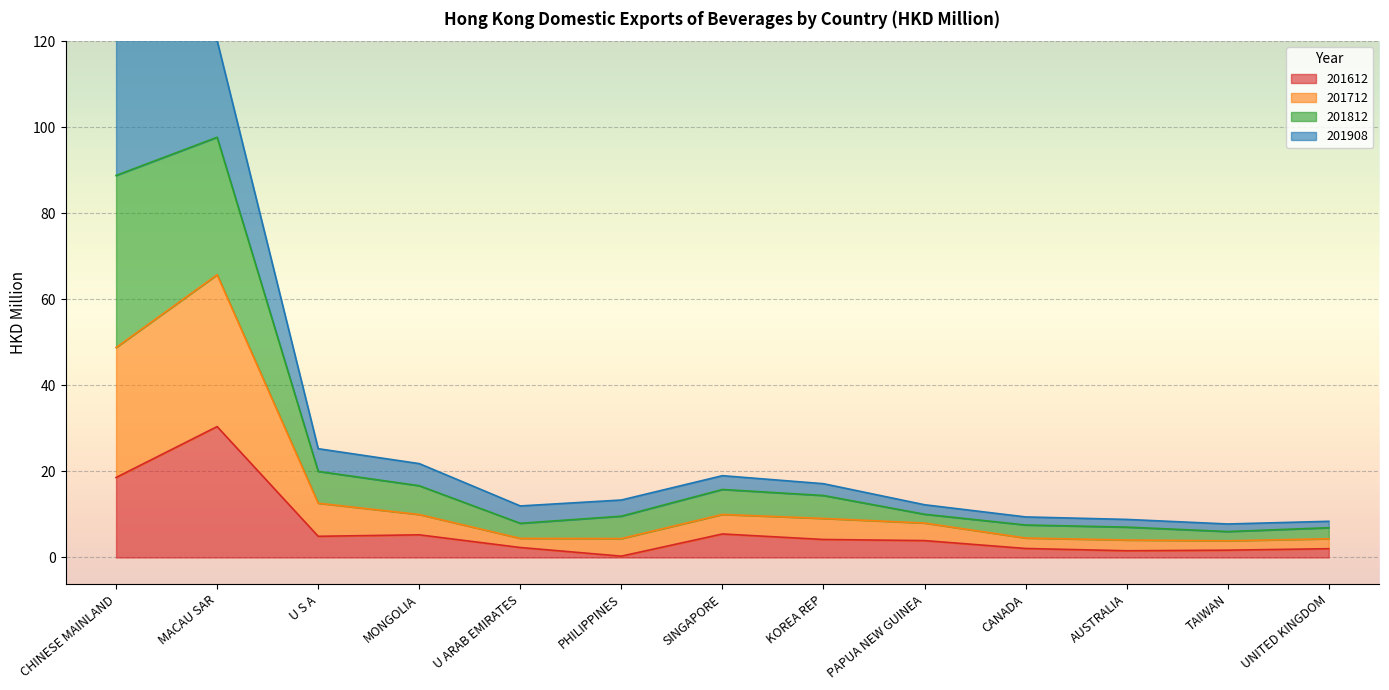

At which category does 201612 reach its first local peak?

MACAU SAR